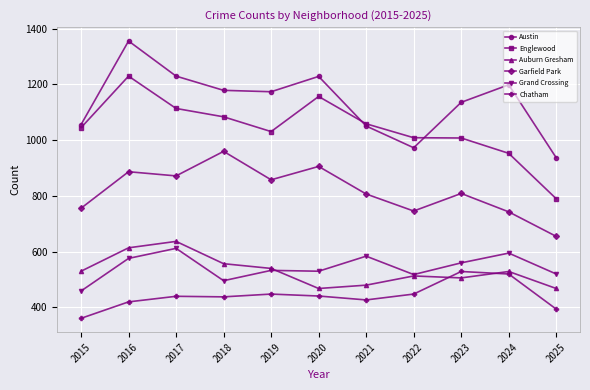

True or false: Chatham and Garfield Park intersect in this chart.

False